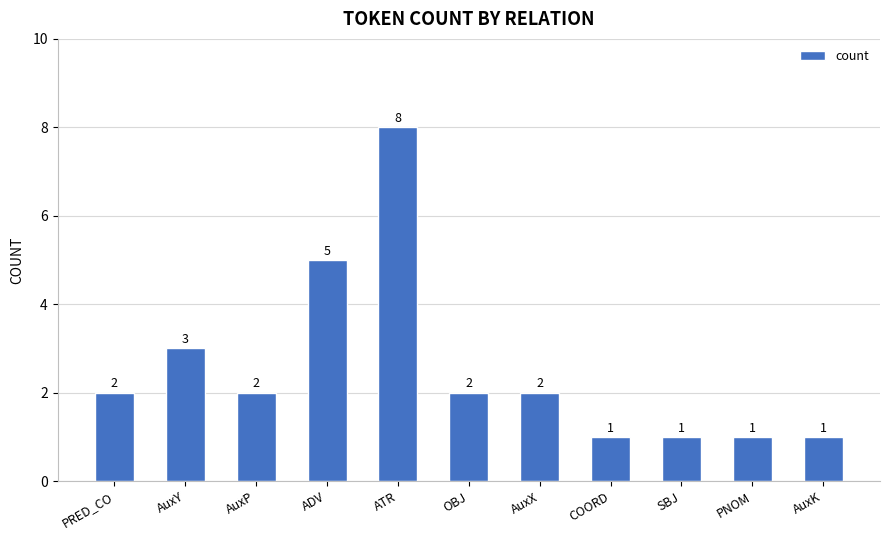

Are the bars horizontal?

No